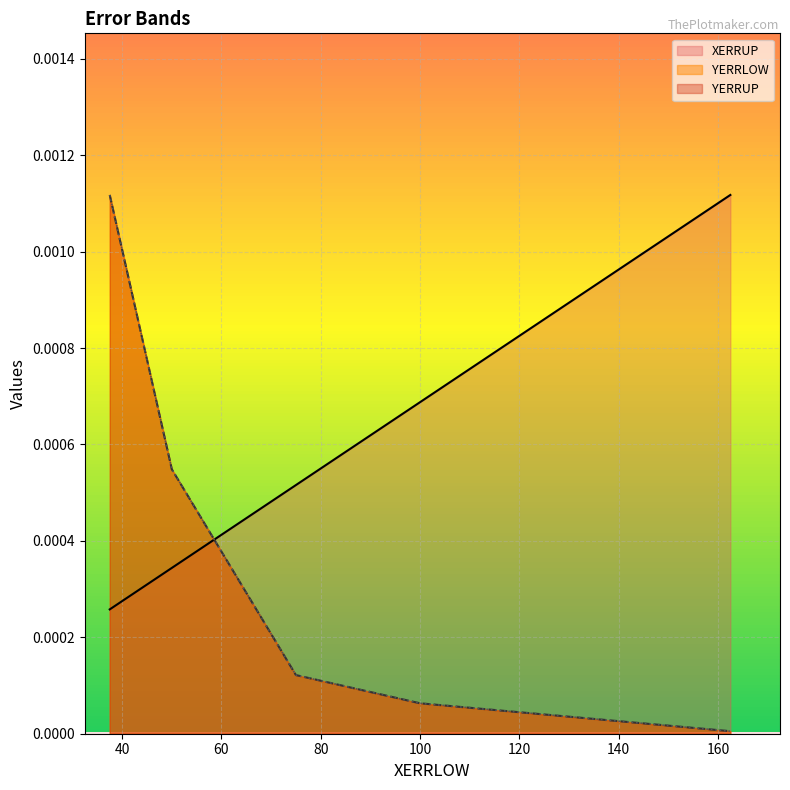

True or false: YERRUP and YERRLOW intersect in this chart.

False